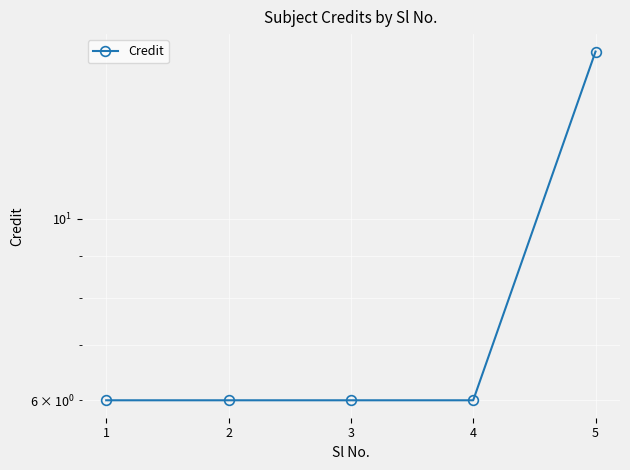

True or false: the data shows 6 at 1.

True